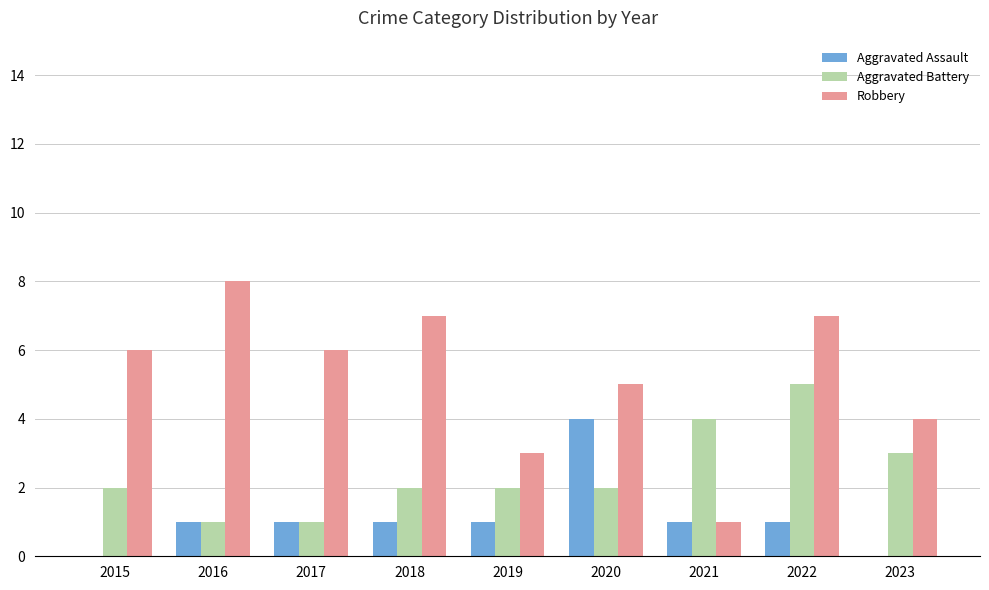

What is the total value across all series at 2017?

8